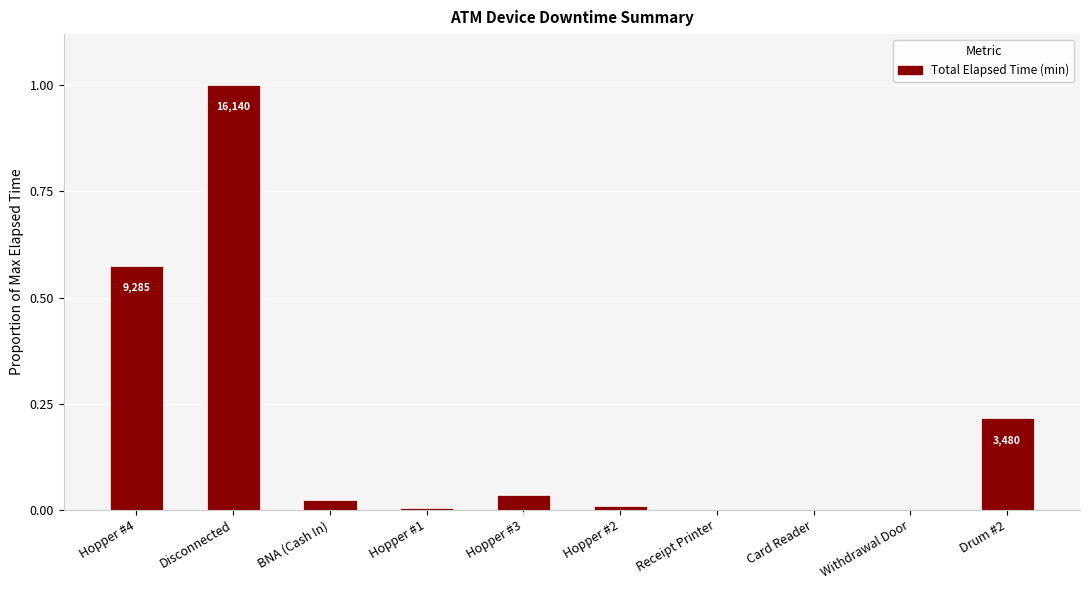

What is the change in value from Hopper #4 to Disconnected?

+0.4